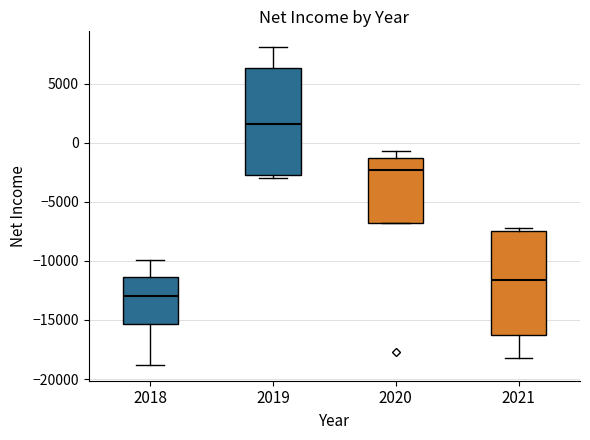

Where does the upper whisker of the box at x = 2019 end on the y-axis? The values are not printed on the chart, so give them approximately, as read against the axis.

8000